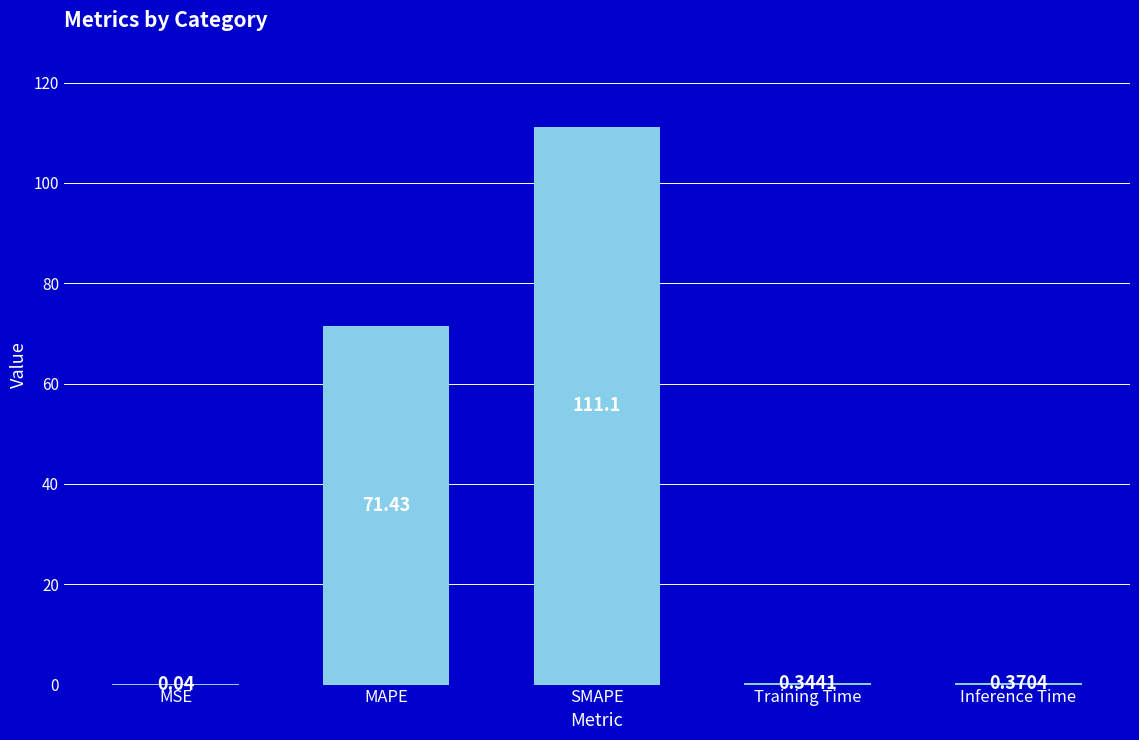

At which category does the chart reach its peak across all series?

SMAPE